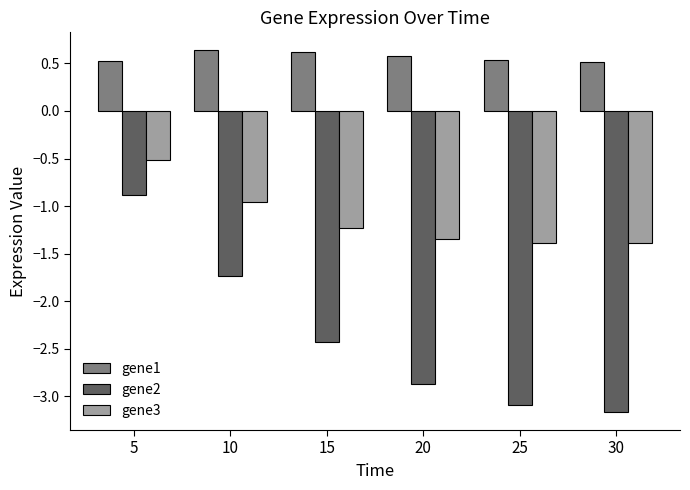

Is it true that gene1 equals 0.8 at 20?

False